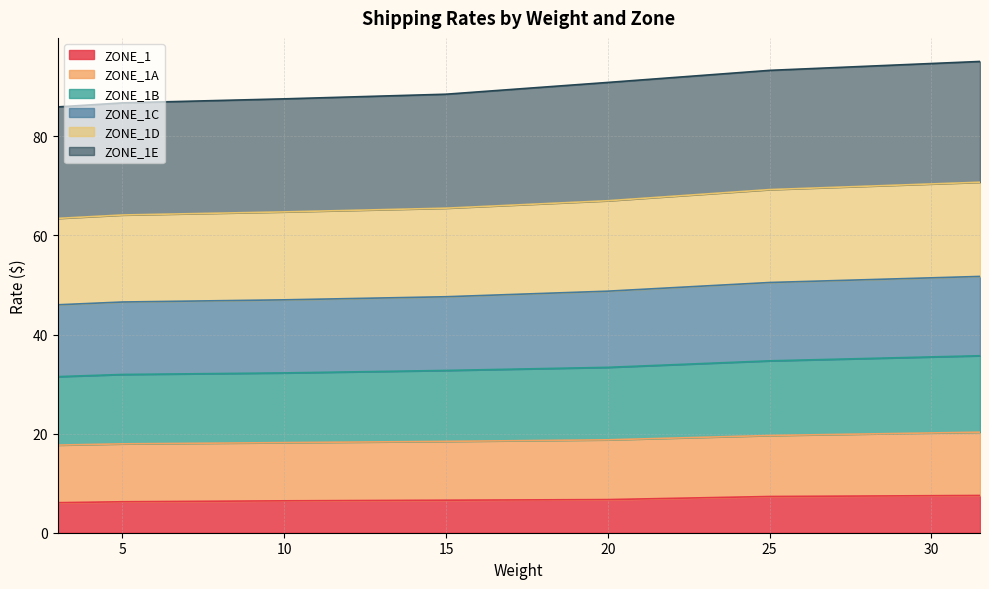

What is the maximum value for ZONE_1?

7.5